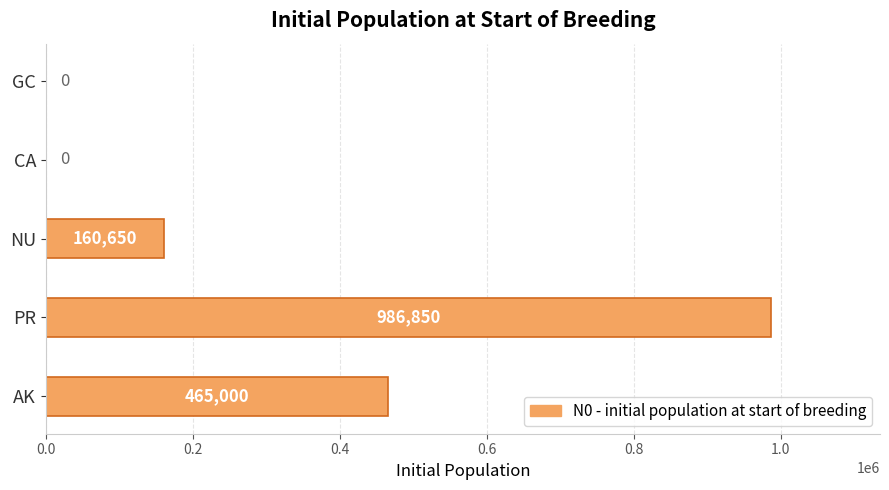

How many values are between 0 and 465000?

4